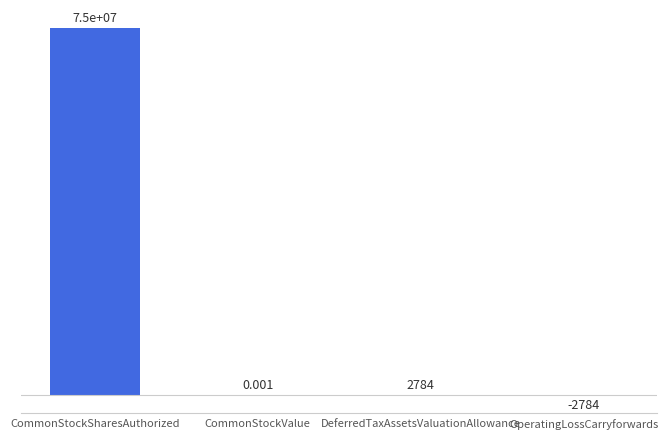

How many negative values are there?

1